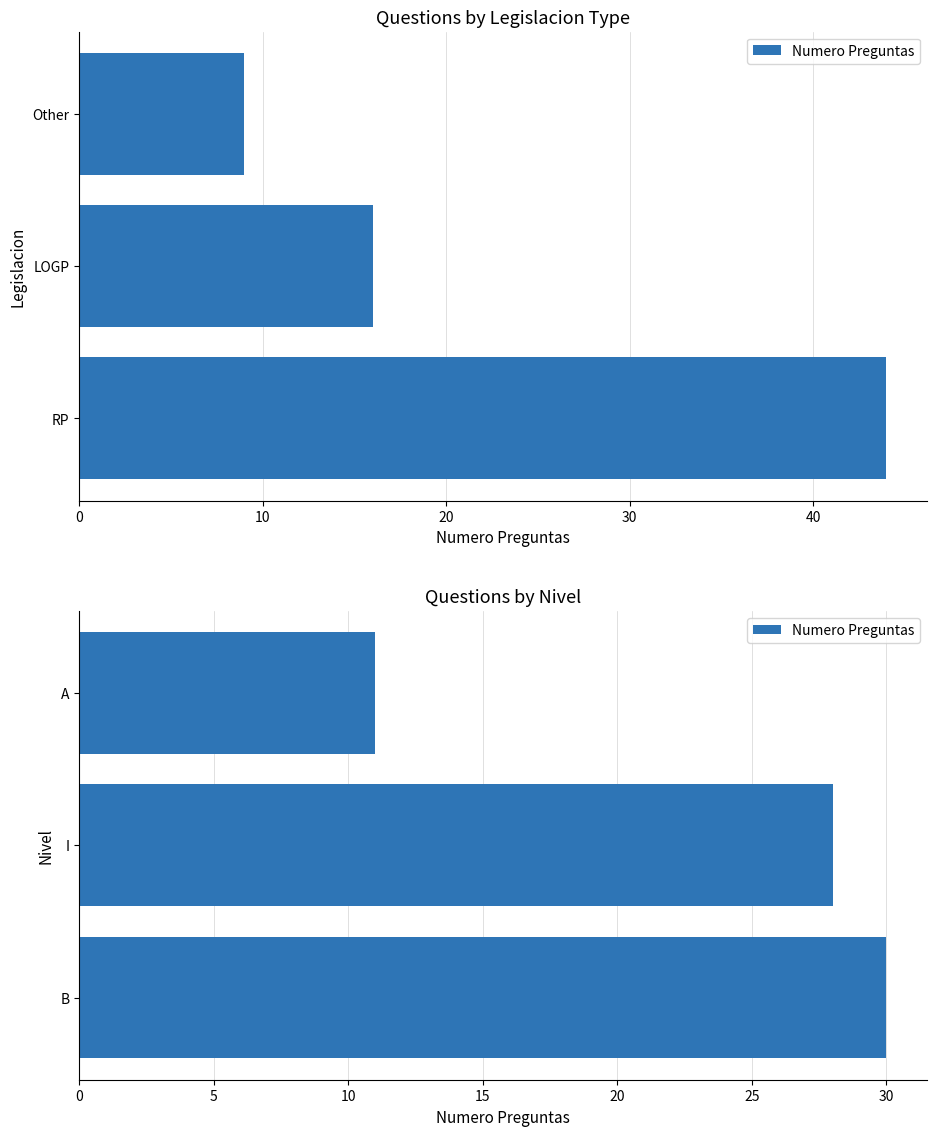

How many values are below 28?

1